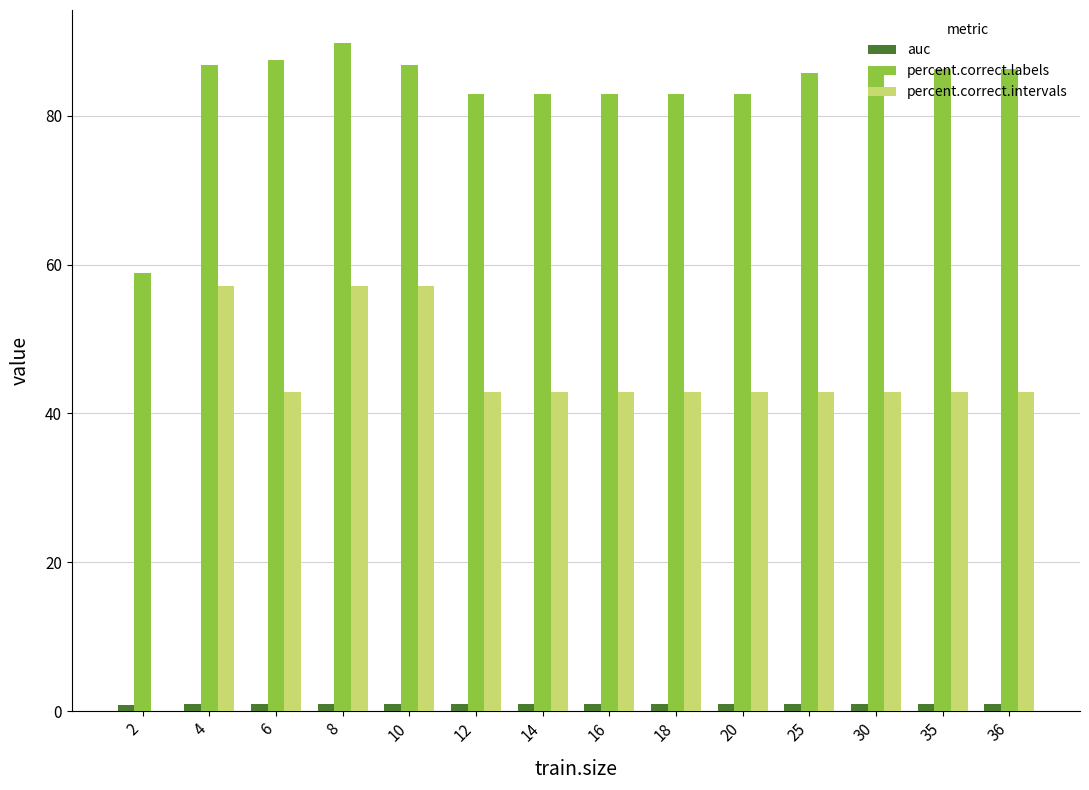

What is the sum of the auc values at 12 and 35?

1.9